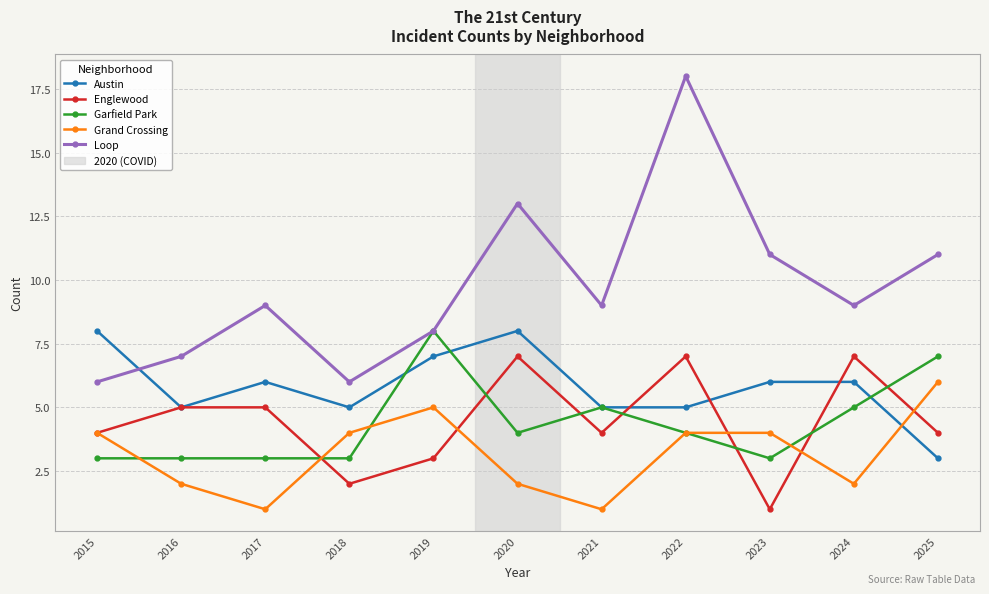

What is the total value across all series at 2024?

29